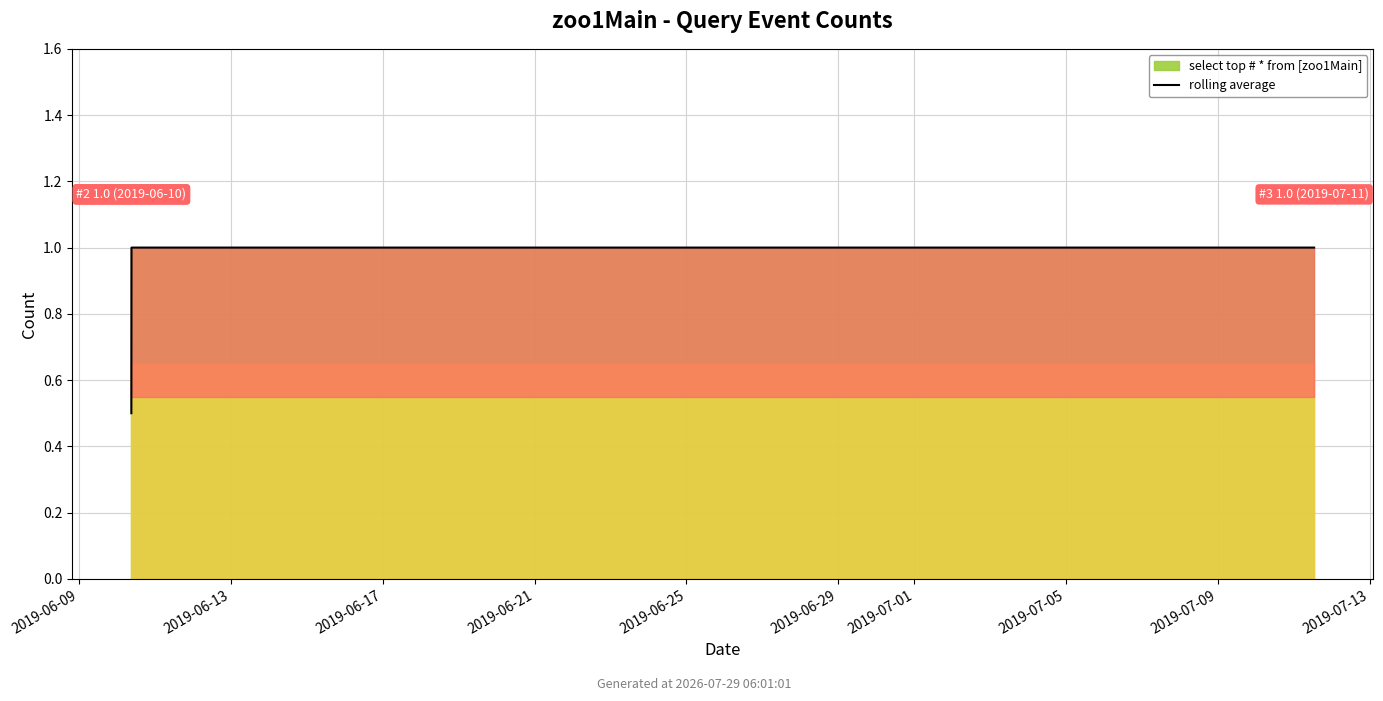

Which label corresponds to the largest value in the chart?

2019-06-13